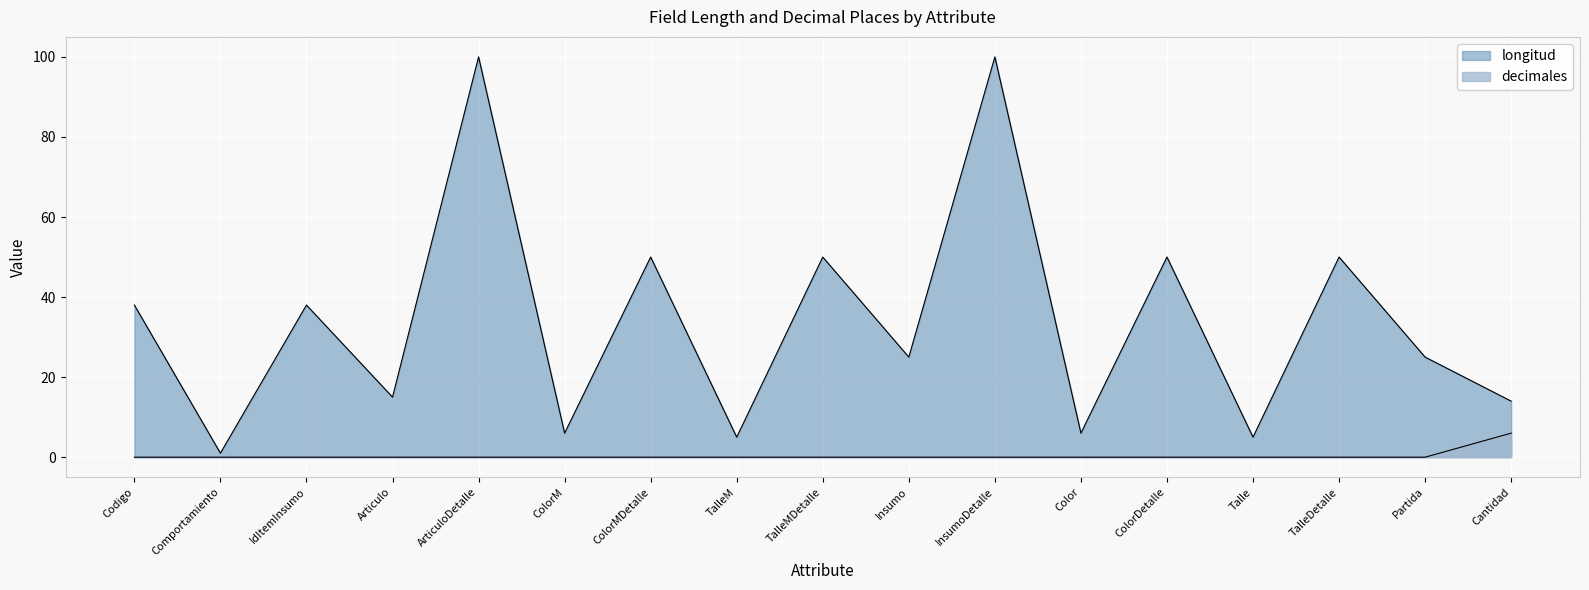

Reading left to right, extract all data points from this chart.

longitud: Codigo=38	Comportamiento=1	IdItemInsumo=38	Articulo=15	ArticuloDetalle=100	ColorM=6	ColorMDetalle=50	TalleM=5	TalleMDetalle=50	Insumo=25	InsumoDetalle=100	Color=6	ColorDetalle=50	Talle=5	TalleDetalle=50	Partida=25	Cantidad=14
decimales: Codigo=0	Comportamiento=0	IdItemInsumo=0	Articulo=0	ArticuloDetalle=0	ColorM=0	ColorMDetalle=0	TalleM=0	TalleMDetalle=0	Insumo=0	InsumoDetalle=0	Color=0	ColorDetalle=0	Talle=0	TalleDetalle=0	Partida=0	Cantidad=6